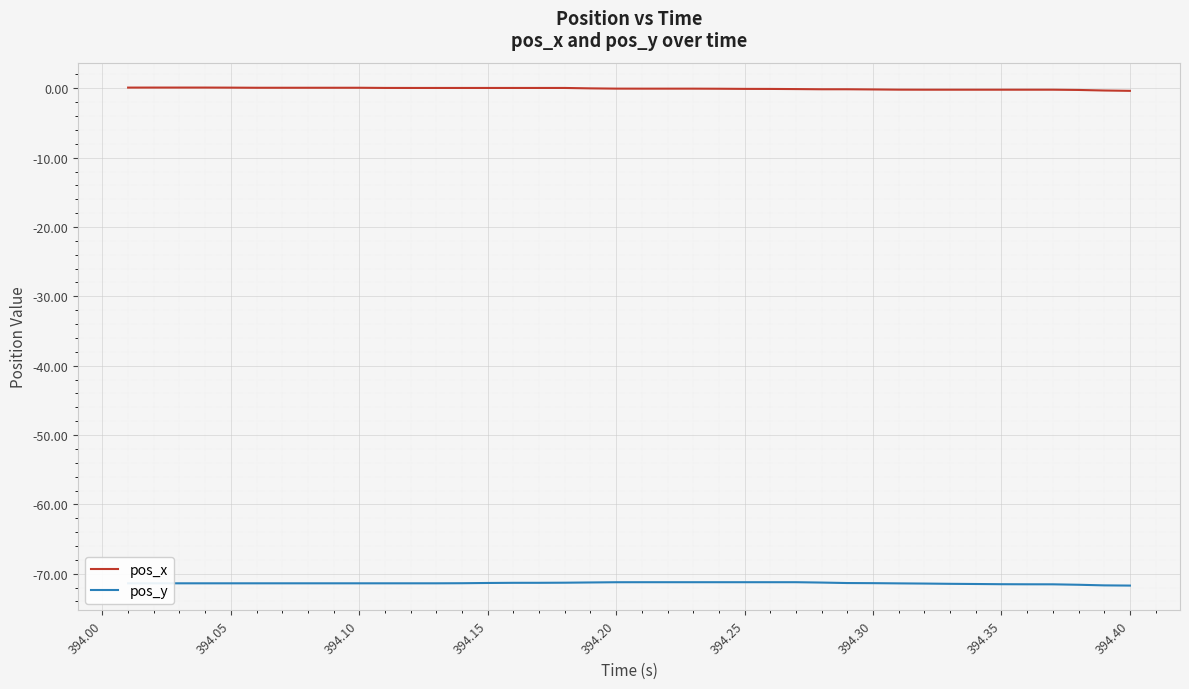

What is the average value of the pos_x series?

-0.1